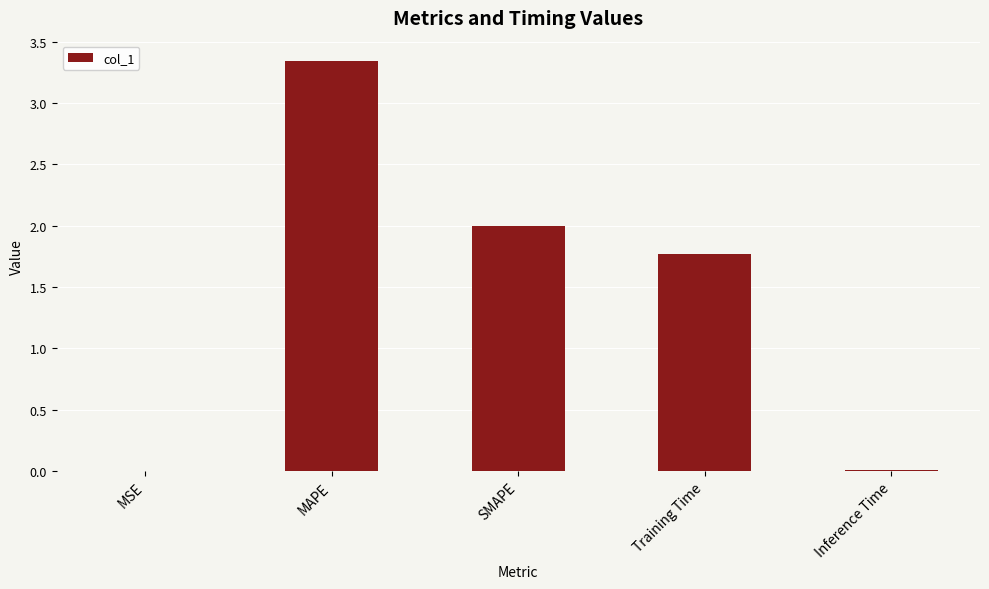

At which label is the value closest to 1?

Training Time